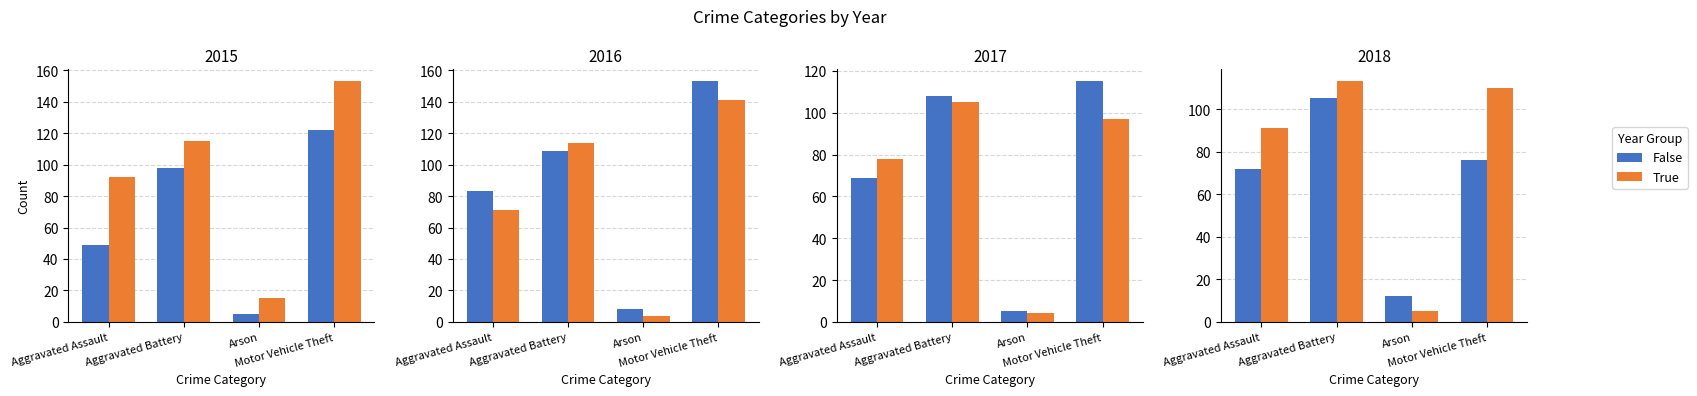

Which series has the largest total across all categories?

True